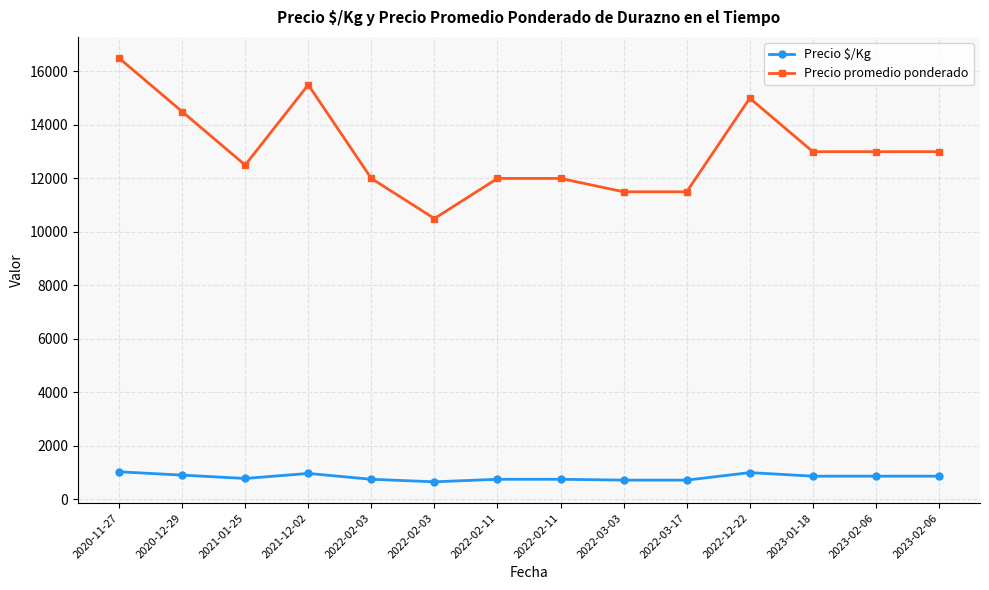

What value does the Precio $/Kg series have at 2022-03-03, to the nearest 10?

720